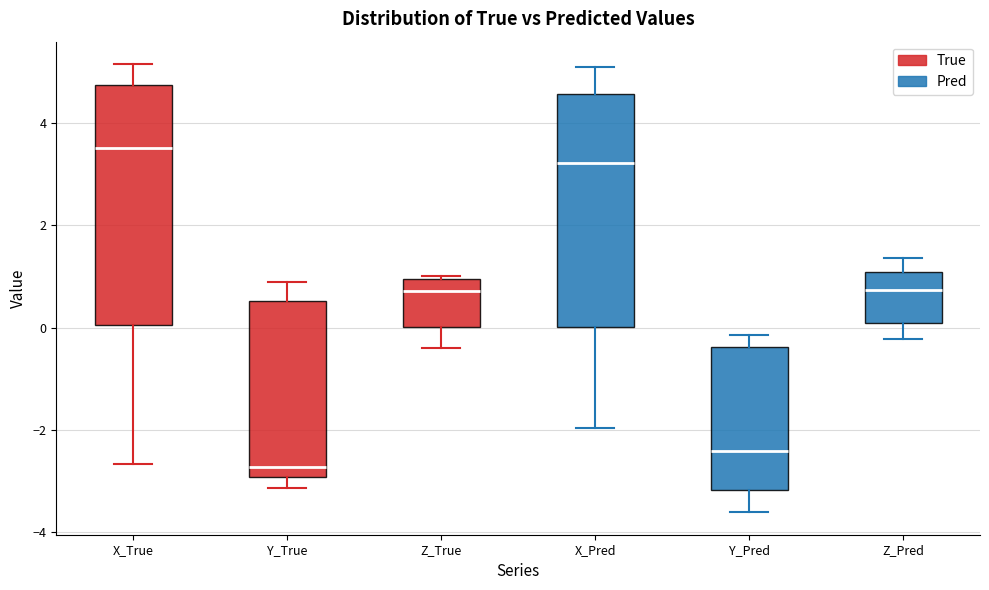

Reading left to right, transcribe this box plot: for each box, give where its median line is, the range the box spans, and where its two whiskers end, as read against the y-axis. The values are not printed on the chart, so give them approximately, as read against the axis.

X_True: median 3.6, box 0.0 to 4.8, whiskers -2.6 to 5.2
Y_True: median -2.8, box -3.0 to 0.6, whiskers -3.2 to 0.8
Z_True: median 0.8, box 0.0 to 1.0, whiskers -0.4 to 1.0
X_Pred: median 3.2, box 0.0 to 4.6, whiskers -2.0 to 5.0
Y_Pred: median -2.4, box -3.2 to -0.4, whiskers -3.6 to -0.2
Z_Pred: median 0.8, box 0.0 to 1.0, whiskers -0.2 to 1.4